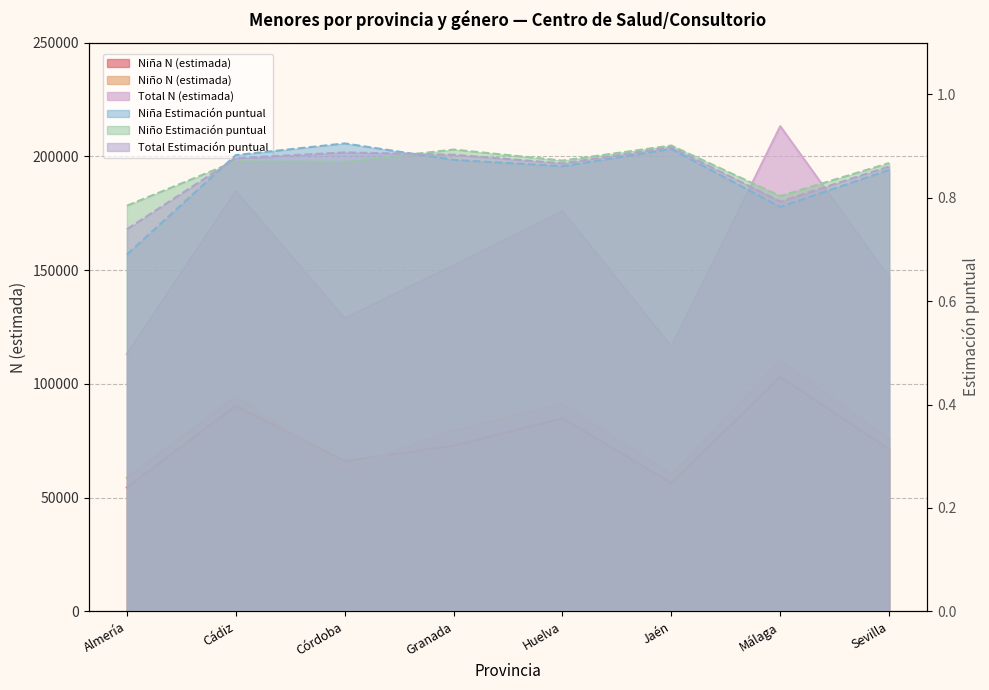

At which label is Niña N (estimada) closest to 78764?

Granada